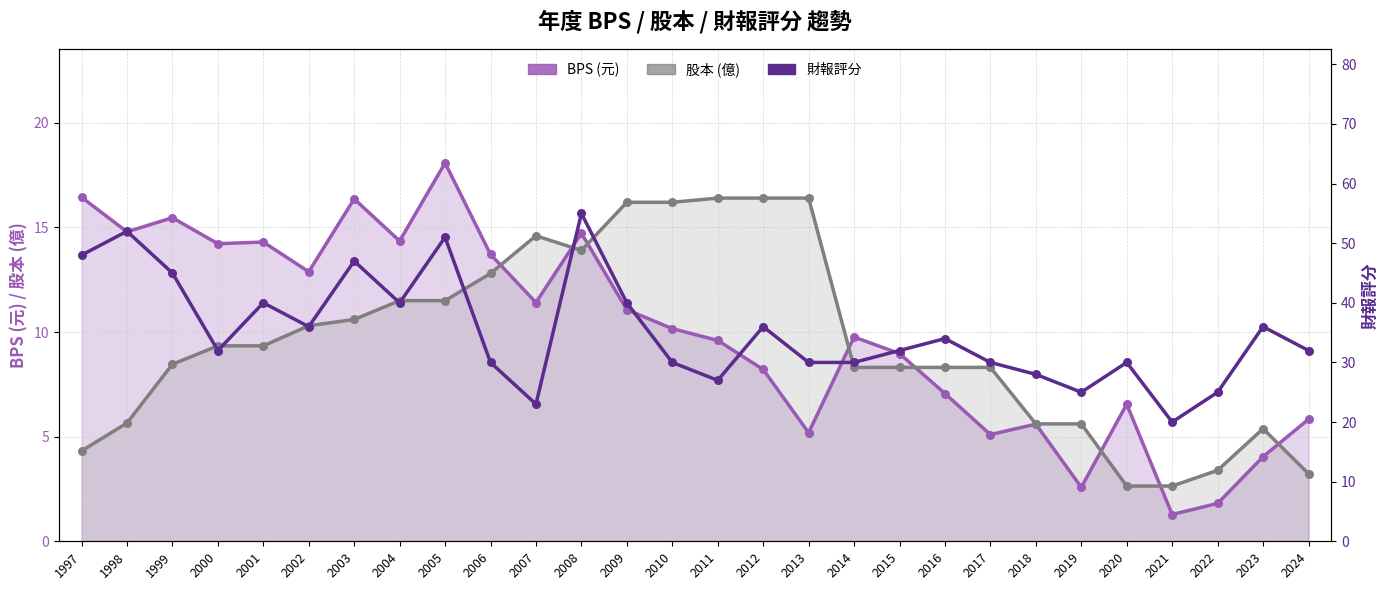

Which series has the largest total across all categories?

財報評分